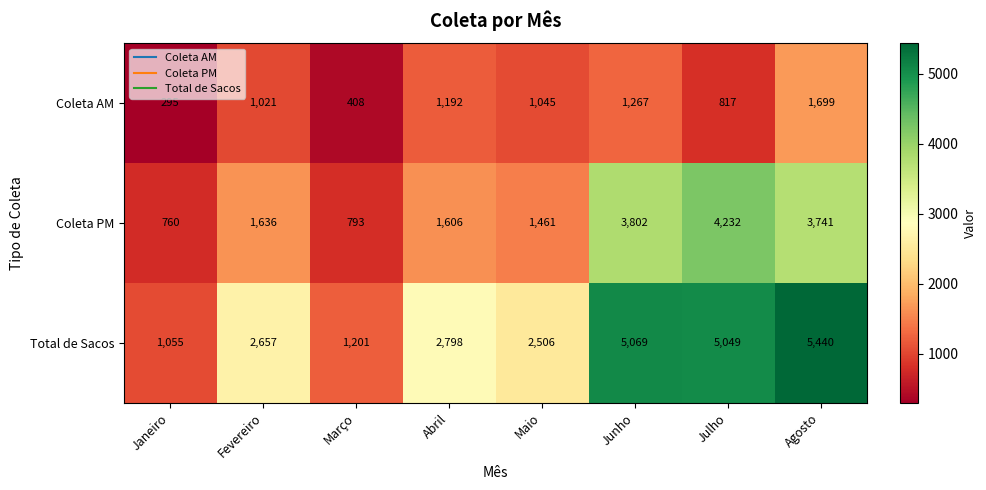

At which label is Coleta PM closest to 2496?

Fevereiro